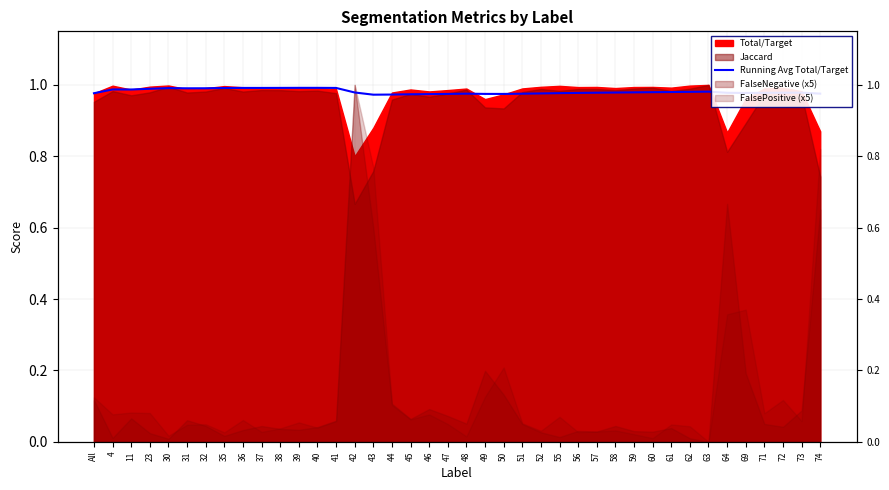

What is the greatest value displayed?

1.0